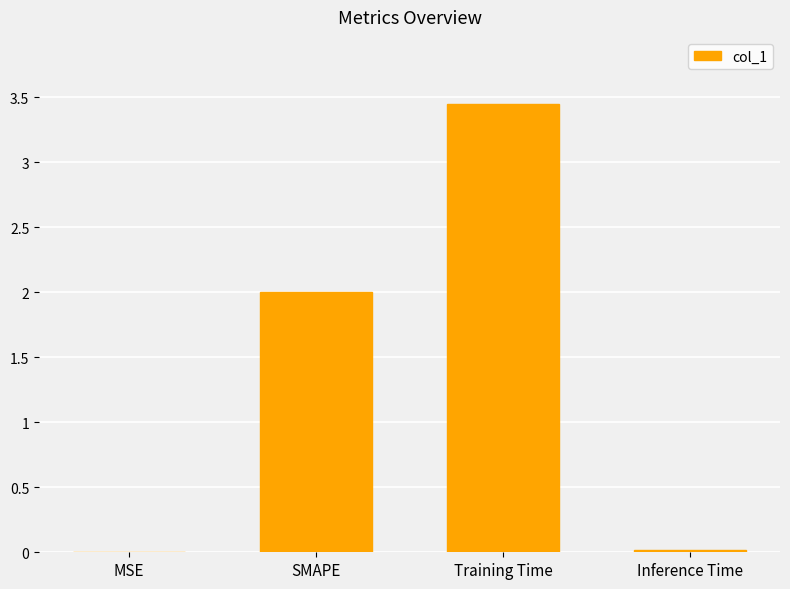

What is the sum of all values?

5.5